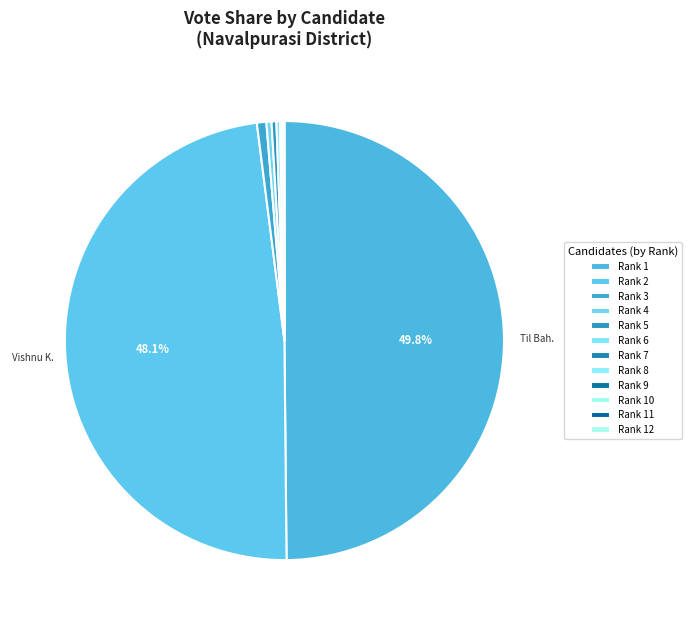

To the nearest percent, what is the average slice percentage?

8%